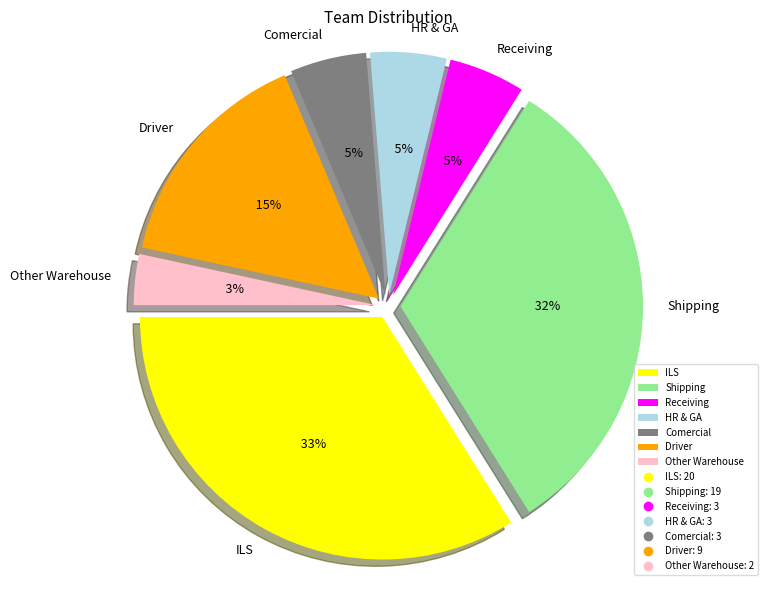

Is there a majority slice in this chart?

No